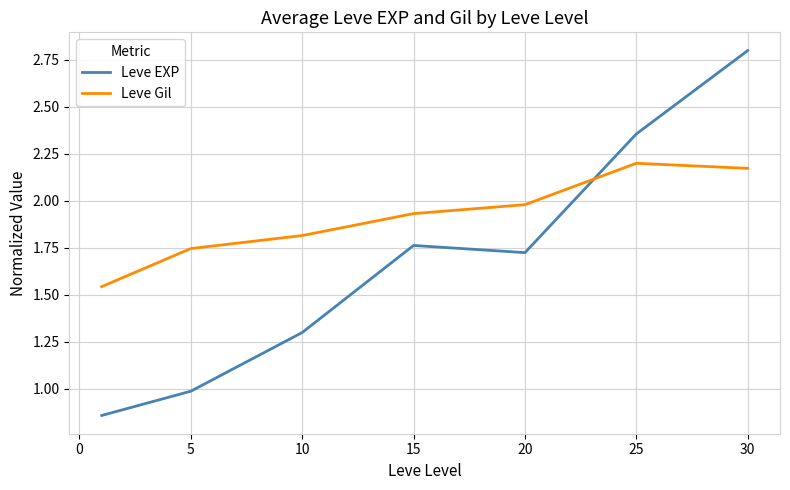

Which series has the widest spread of values?

Leve EXP